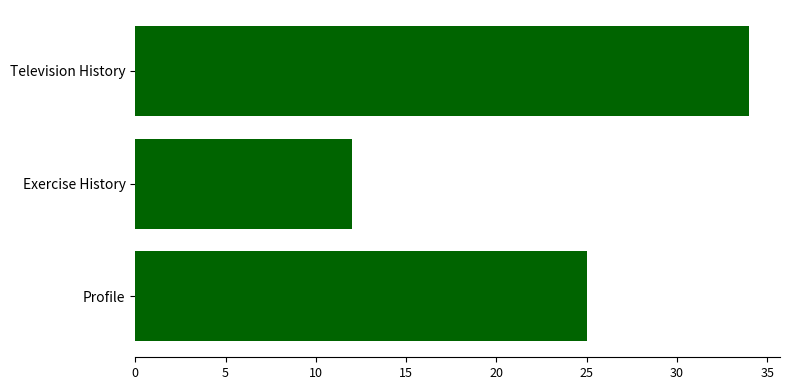

Is it true that the value at Exercise History is 16?

False